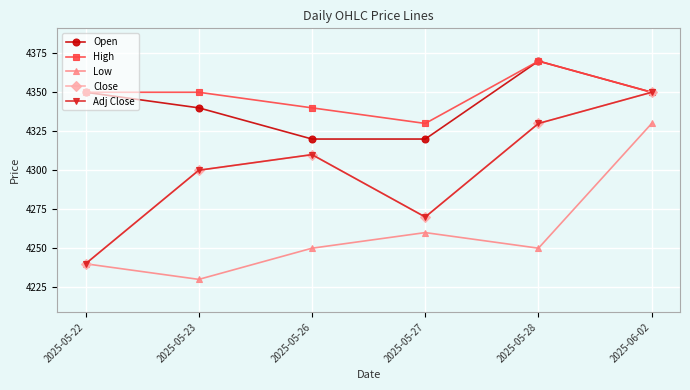

What are all the series names shown in the legend?

Open, High, Low, Close, Adj Close